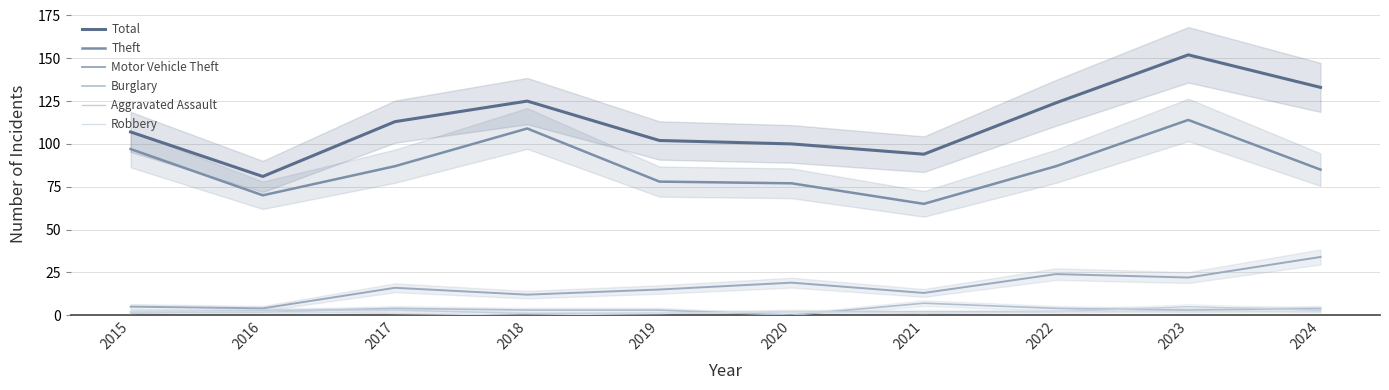

Reading left to right, transcribe all the data shown in this chart.

Total: 107	81	113	125	102	100	94	124	152	133
Theft: 97	70	87	109	78	77	65	87	114	85
Motor Vehicle Theft: 5	4	16	12	15	19	13	24	22	34
Burglary: 2	2	4	3	3	0	7	4	3	4
Aggravated Assault: 1	3	3	1	1	2	2	2	5	3
Robbery: 2	2	1	0	1	2	1	2	2	2